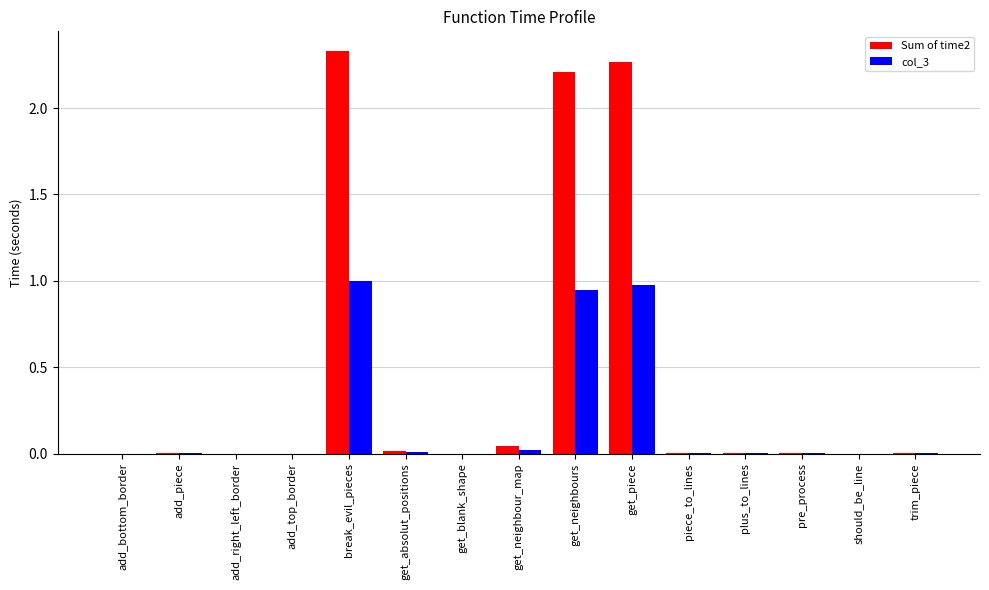

The col_3 series shows 0.0 at plus_to_lines. True or false?

True